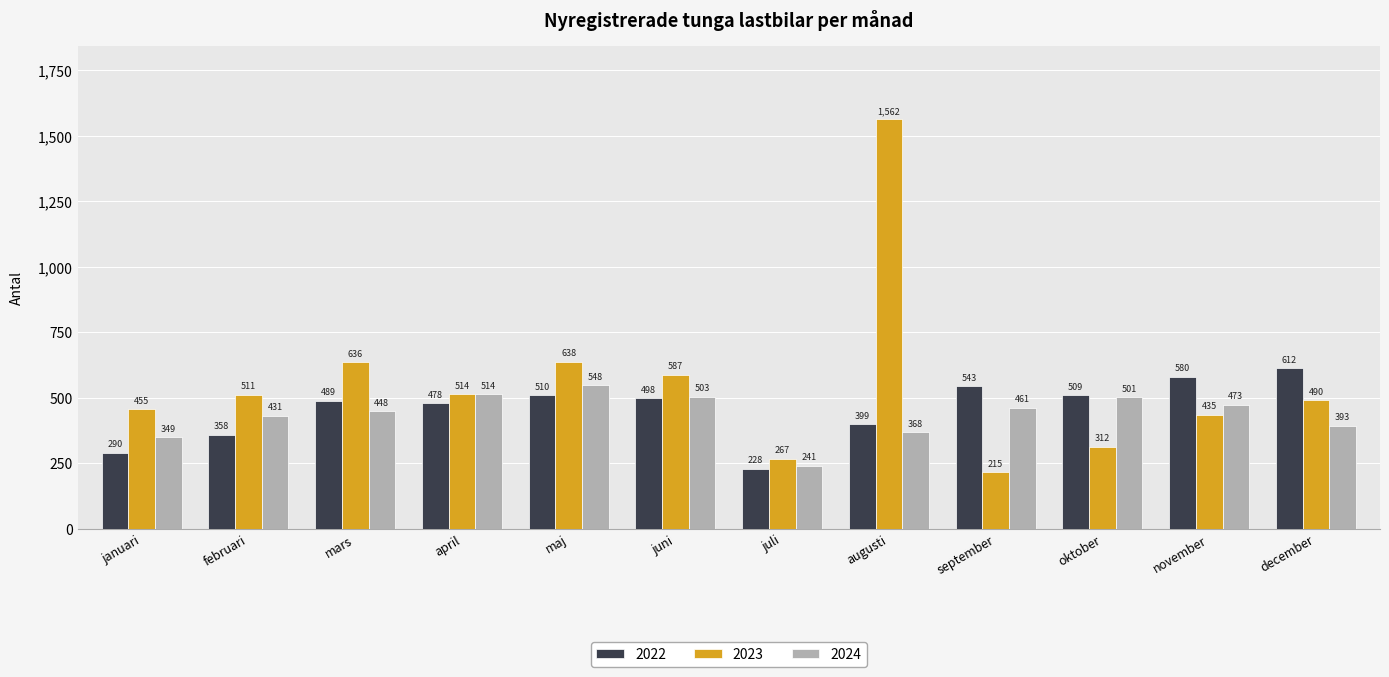

What is the difference between the highest and lowest values at oktober?

197